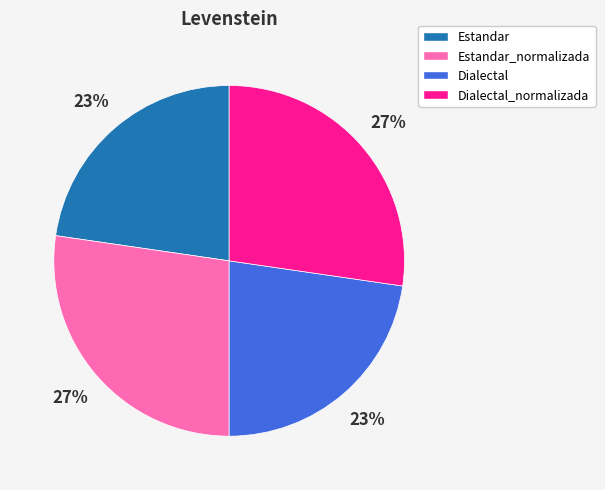

Is it true that Dialectal_normalizada is 27% of the pie?

True